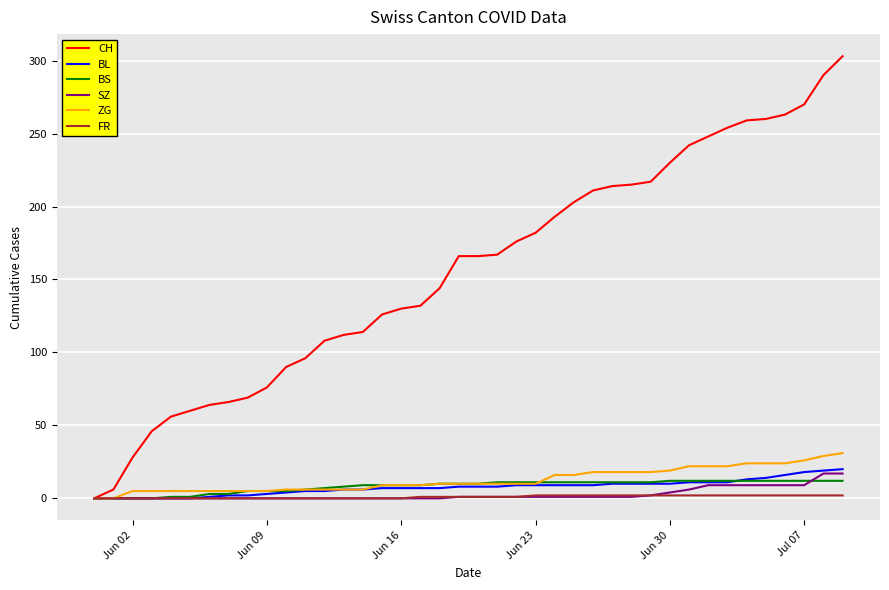

Which series has the largest total across all categories?

CH